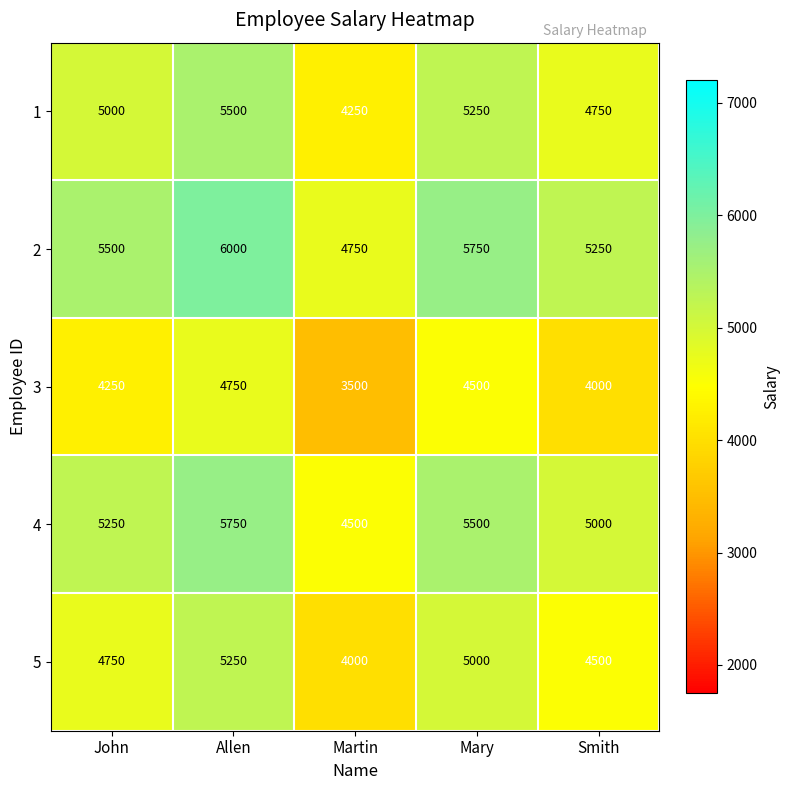

Reading left to right, list all the values displayed in this chart.

1: 5000	5500	4250	5250	4750
2: 5500	6000	4750	5750	5250
3: 4250	4750	3500	4500	4000
4: 5250	5750	4500	5500	5000
5: 4750	5250	4000	5000	4500